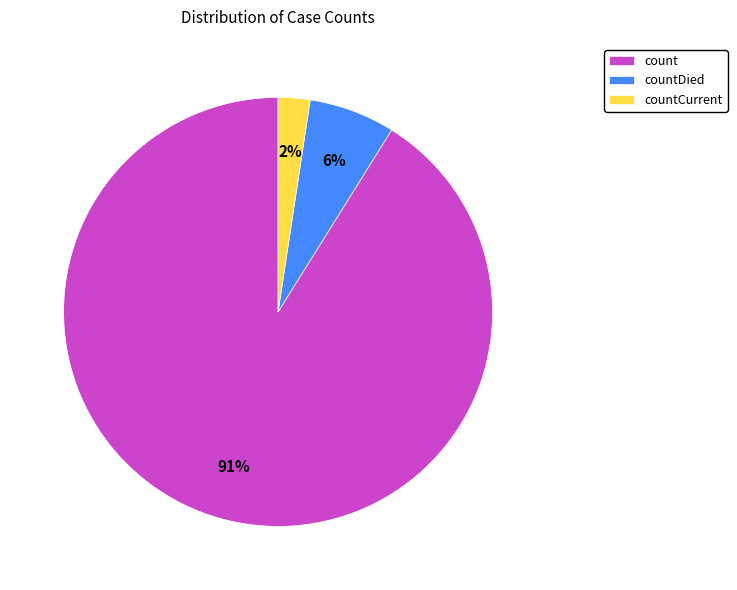

Between count and countCurrent, which is larger?

count